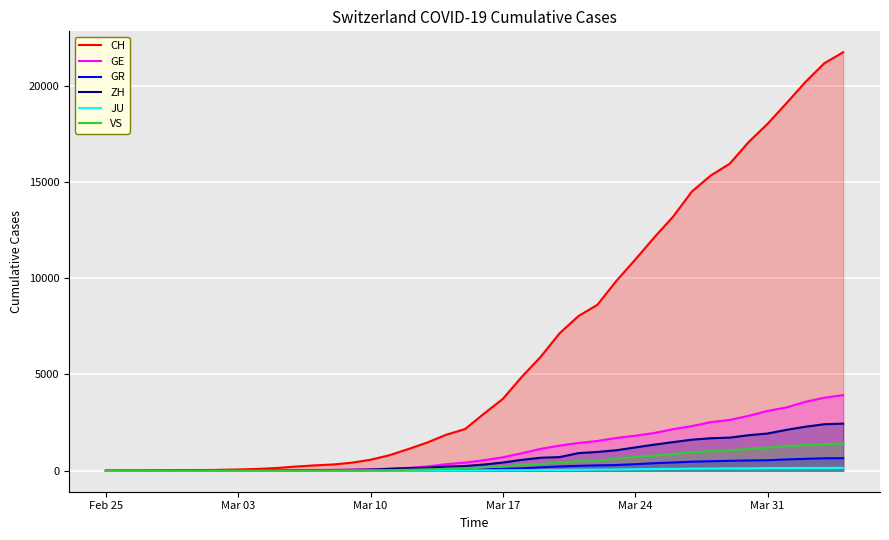

Which series has the largest total across all categories?

CH